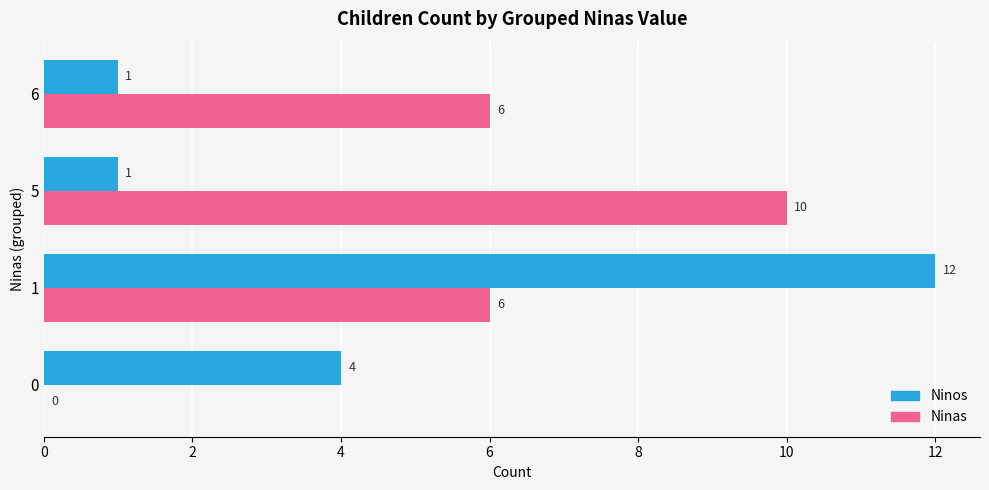

Which category has the highest value across all series?

1